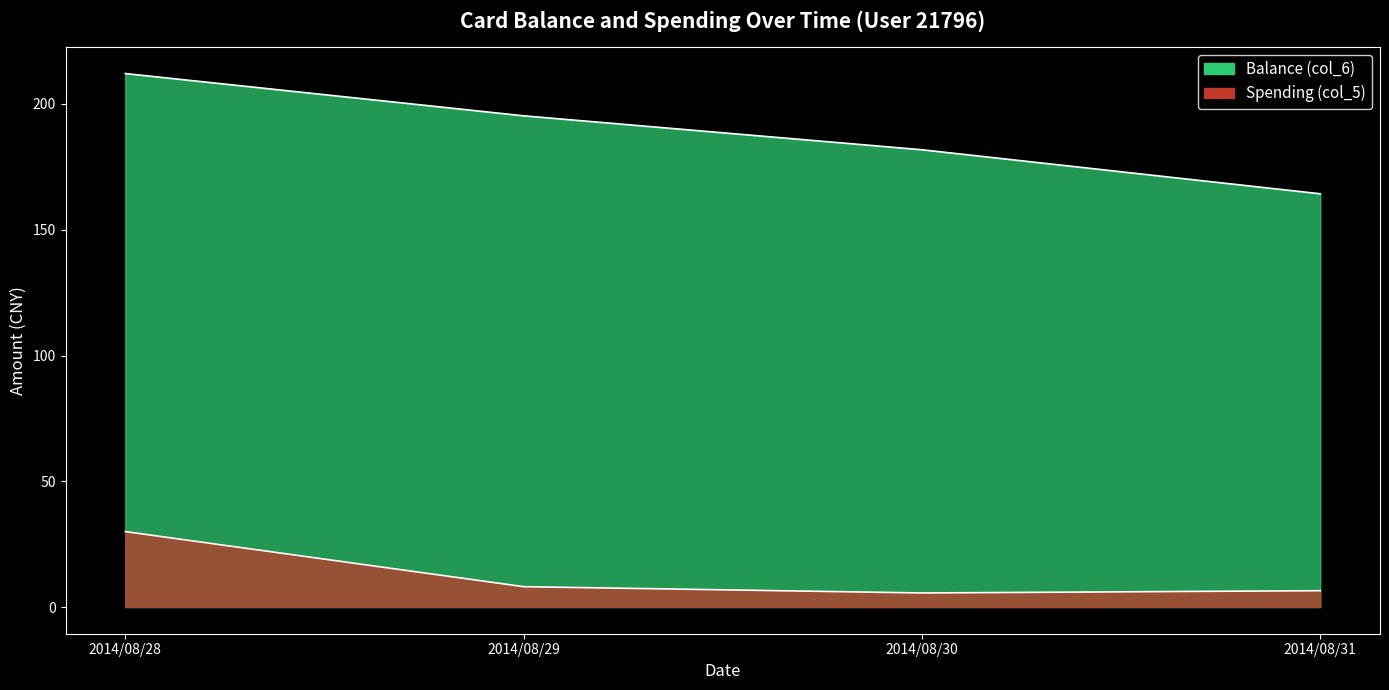

What is the difference between the second highest and second lowest values in the Spending (col_5) series?

1.6